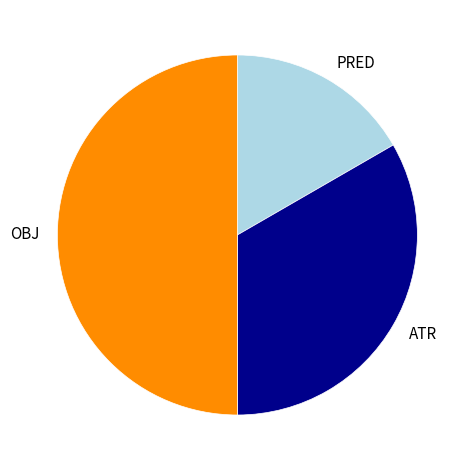

How many slices are in this pie chart?

3